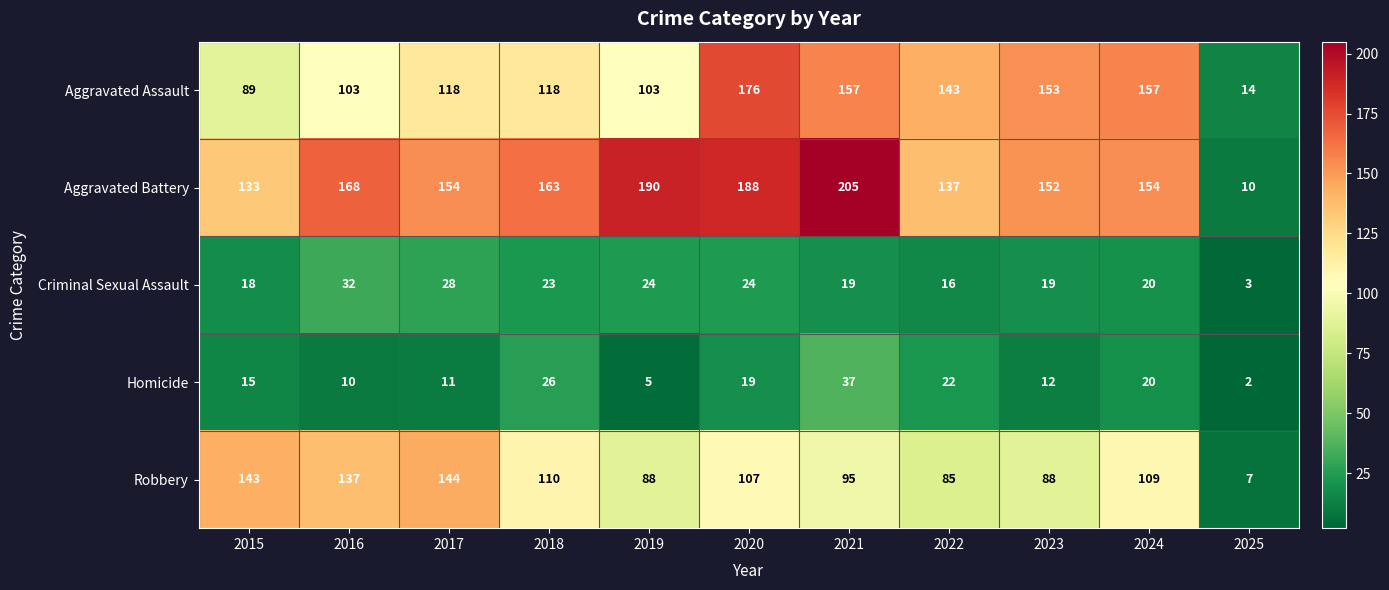

What is the greatest value displayed?

205